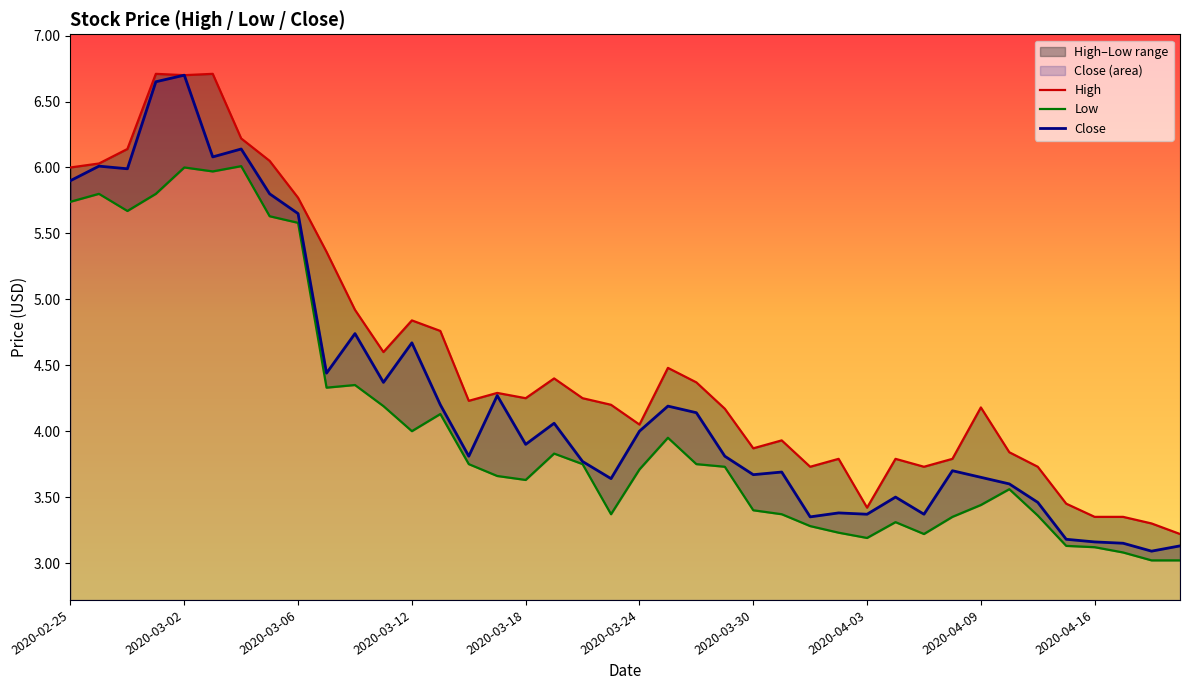

Rank the series at 2020-04-09 from highest to lowest value.

High, Close, Low